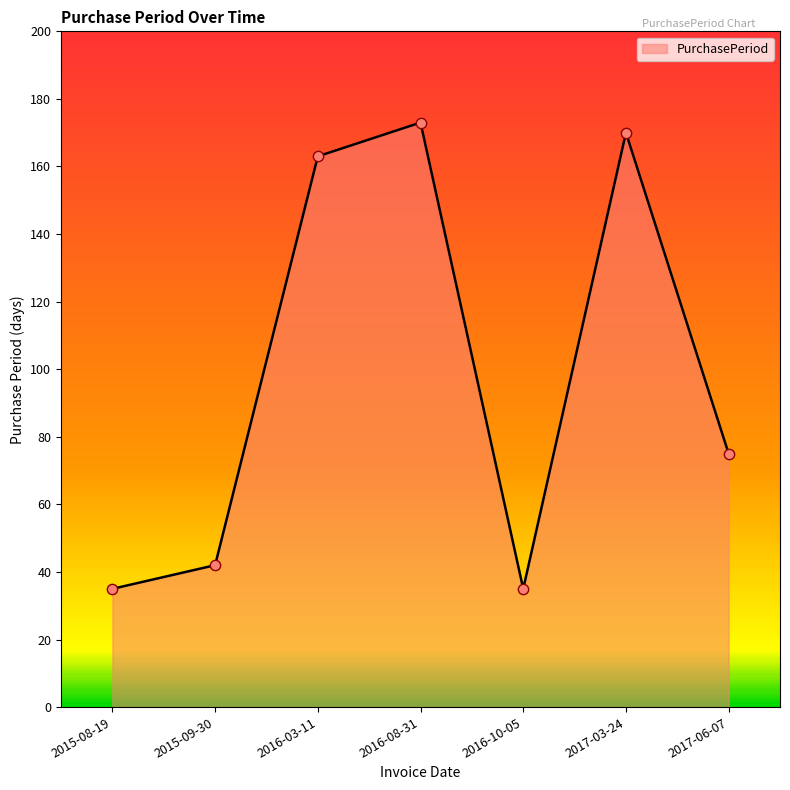

What is the ratio of the value at 2016-03-11 to the value at 2017-06-07?

2.2